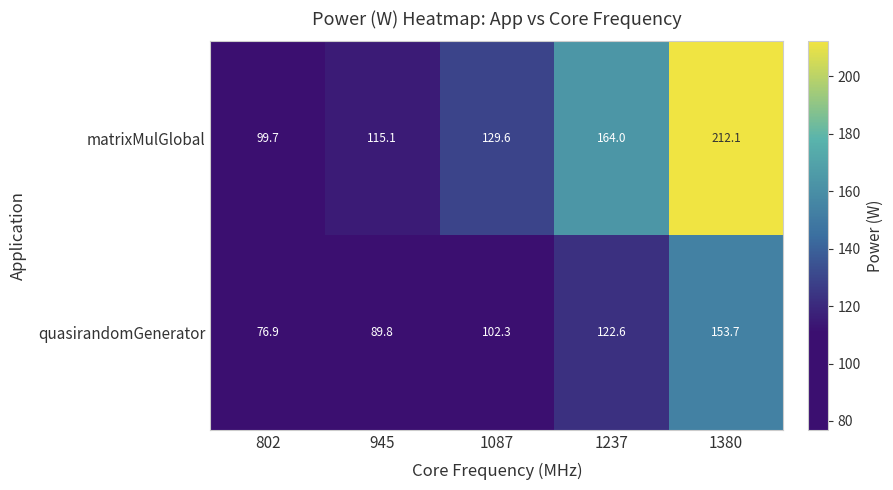

What is the total value across all series at 1087?

231.9